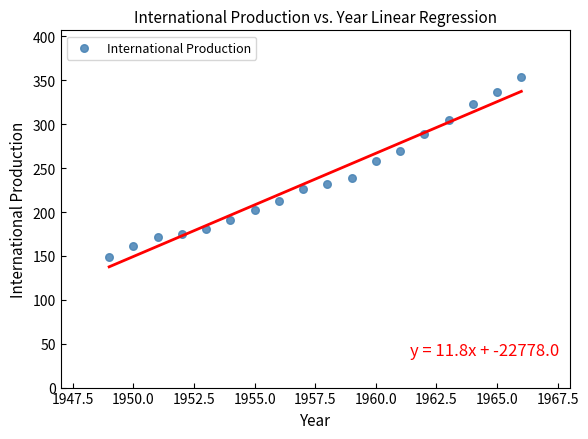

What is the range of Y values (max minus min)?

204.6